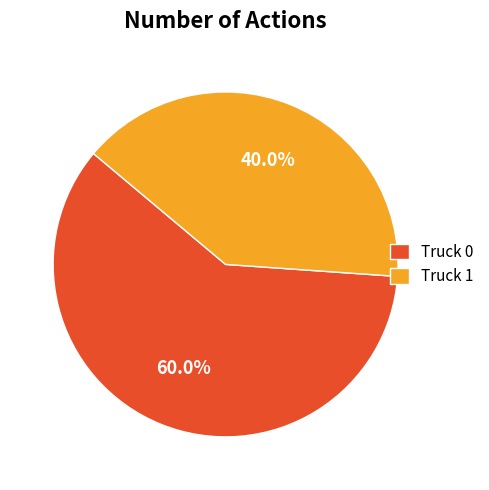

Between Truck 1 and Truck 0, which is larger?

Truck 0